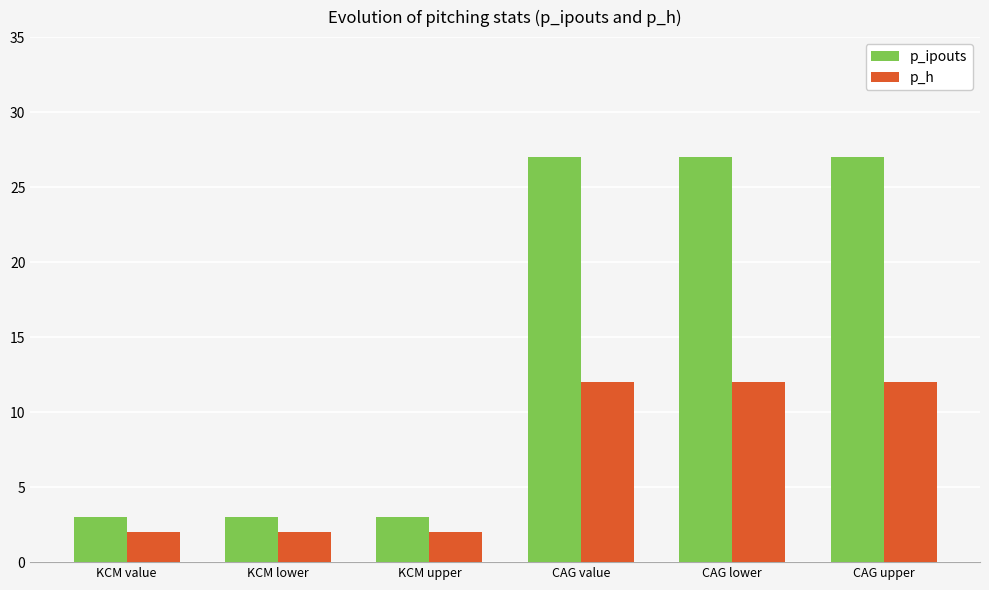

What is the minimum value for p_ipouts?

3